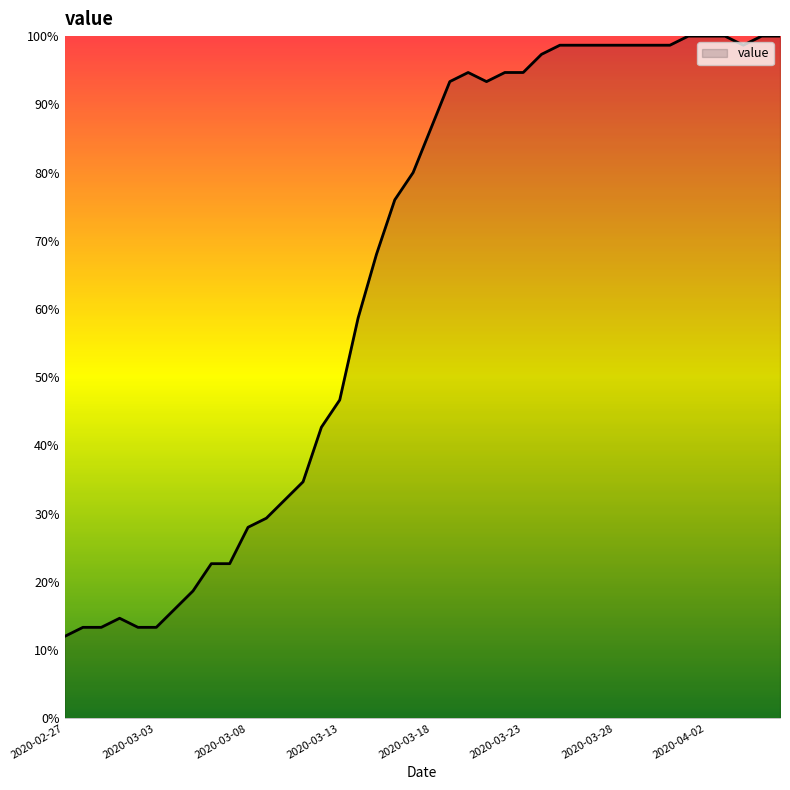

What is the minimum value shown in the chart?

12.0